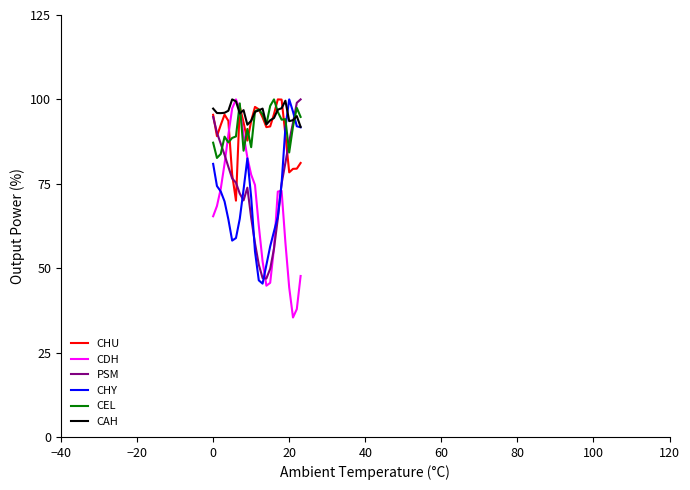

Which series has the largest total across all categories?

CAH